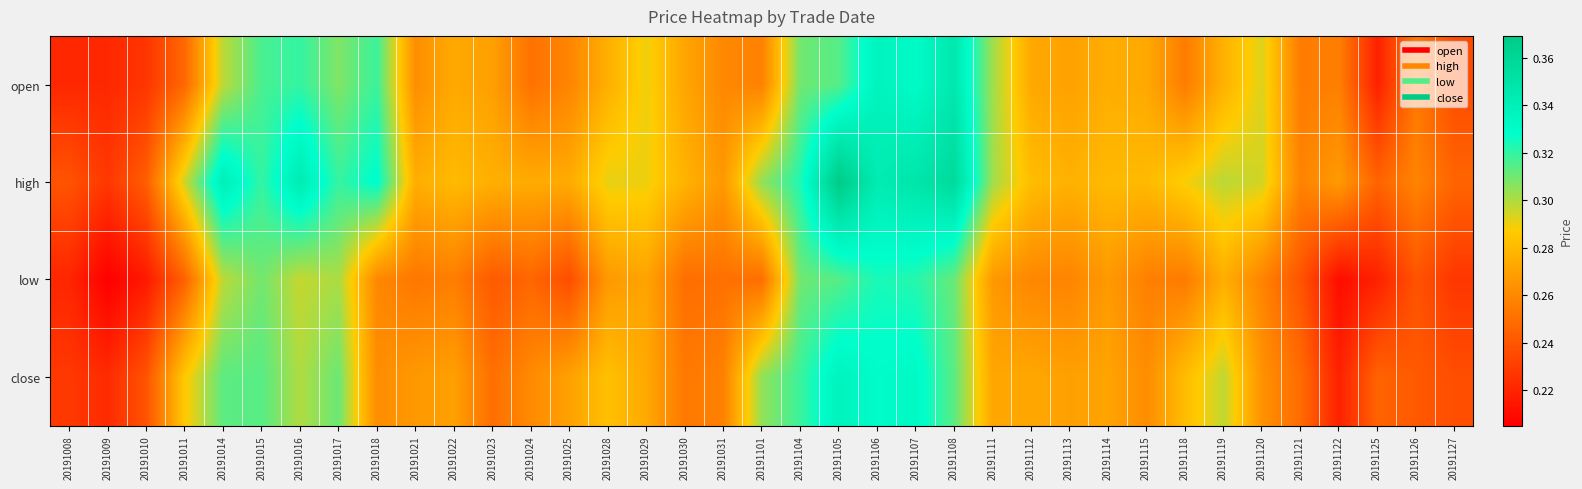

How many distinct data groups are displayed?

4